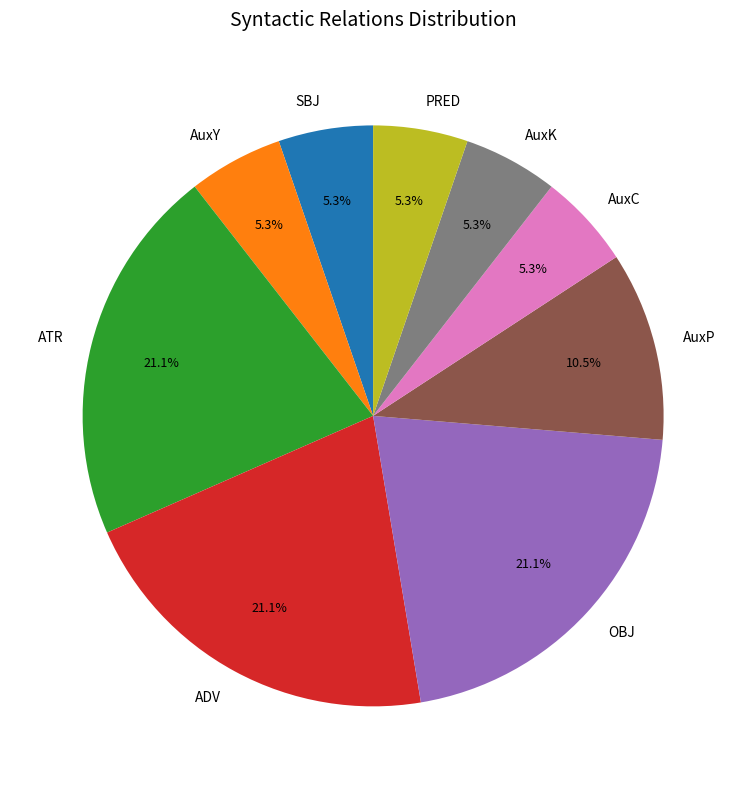

What percentage is NOT represented by PRED?

94.7%